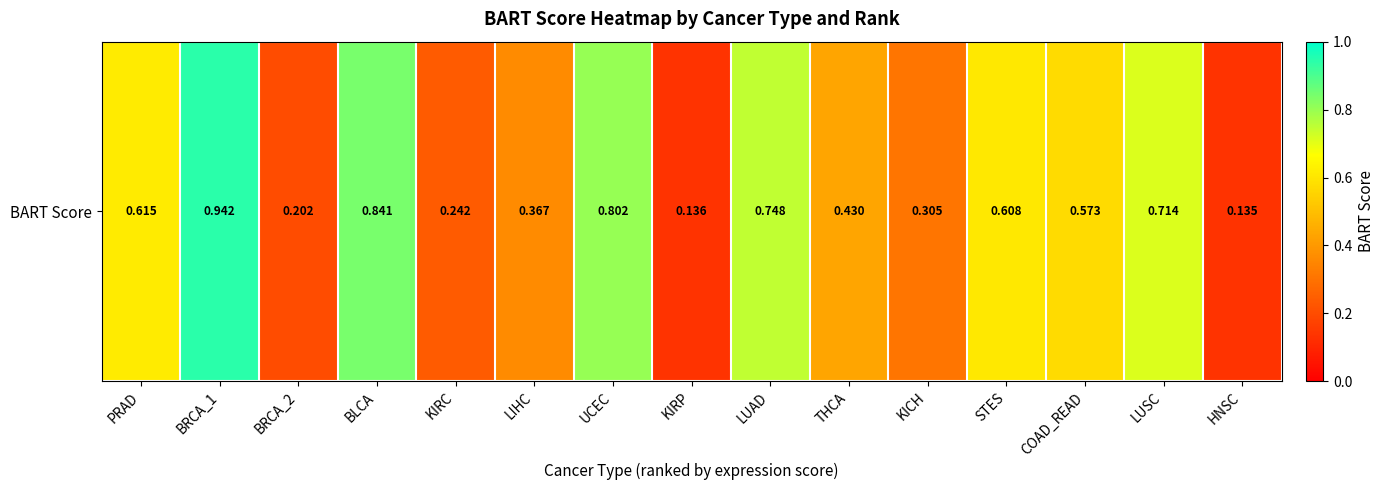

List the labels in order of value, smallest first.

HNSC, KIRP, BRCA_2, KIRC, KICH, LIHC, THCA, COAD_READ, STES, PRAD, LUSC, LUAD, UCEC, BLCA, BRCA_1